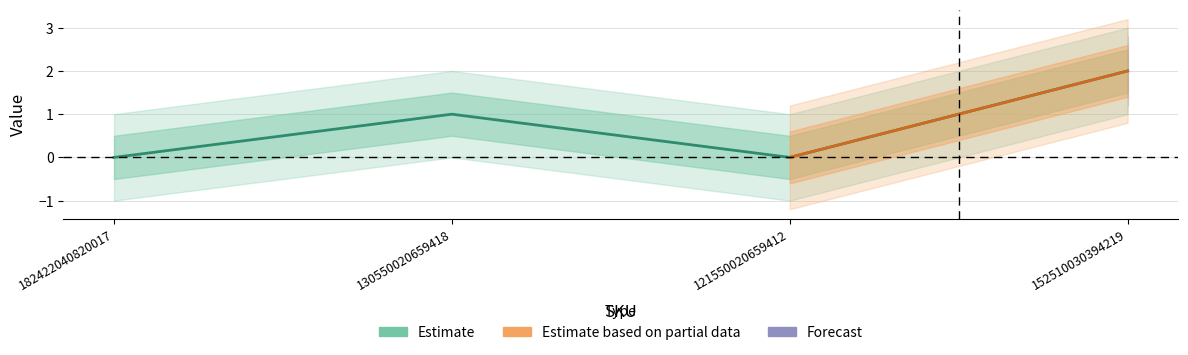

What is the sum of all Estimate values?

3